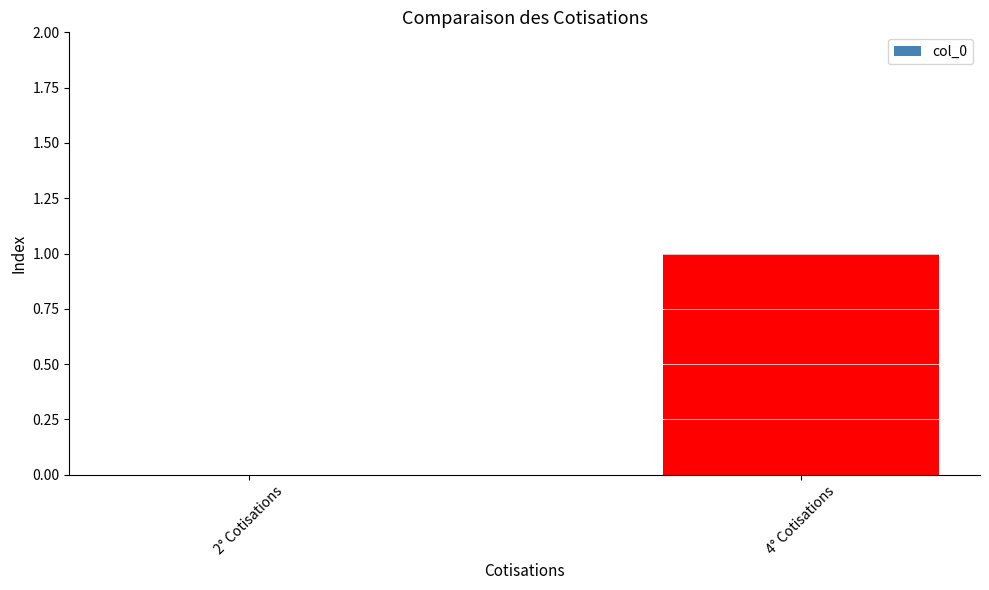

Reading left to right, extract all data points from this chart.

2° Cotisations=0	4° Cotisations=1